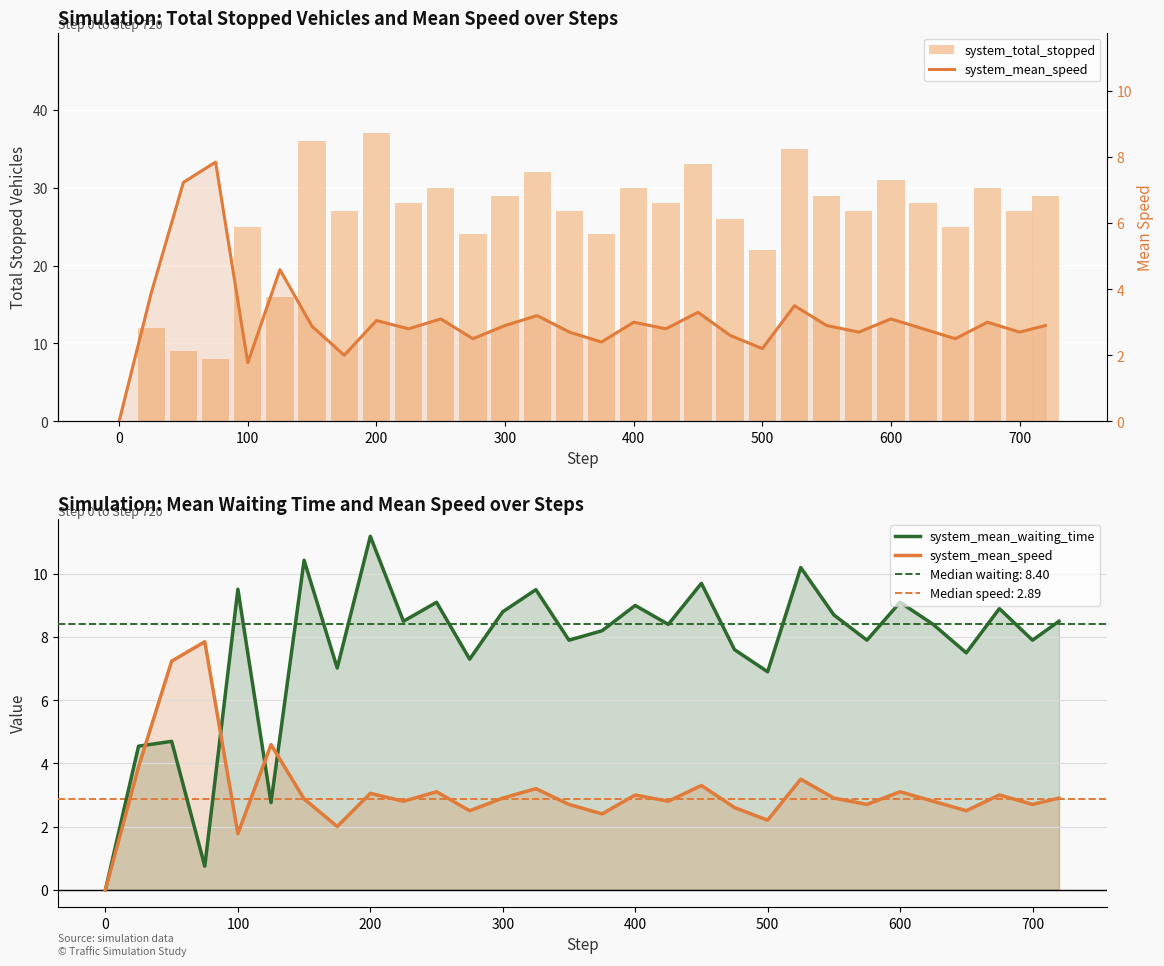

Is it true that system_mean_waiting_time equals 8.8 at 300?

True